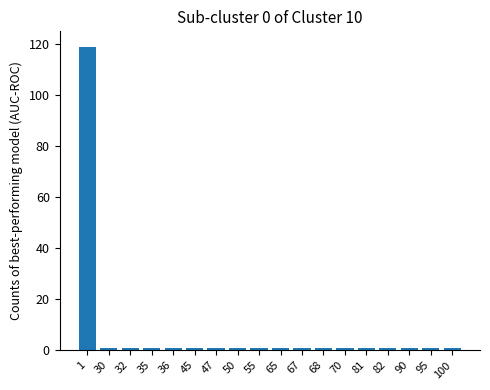

True or false: the data shows 119 at 1.

True